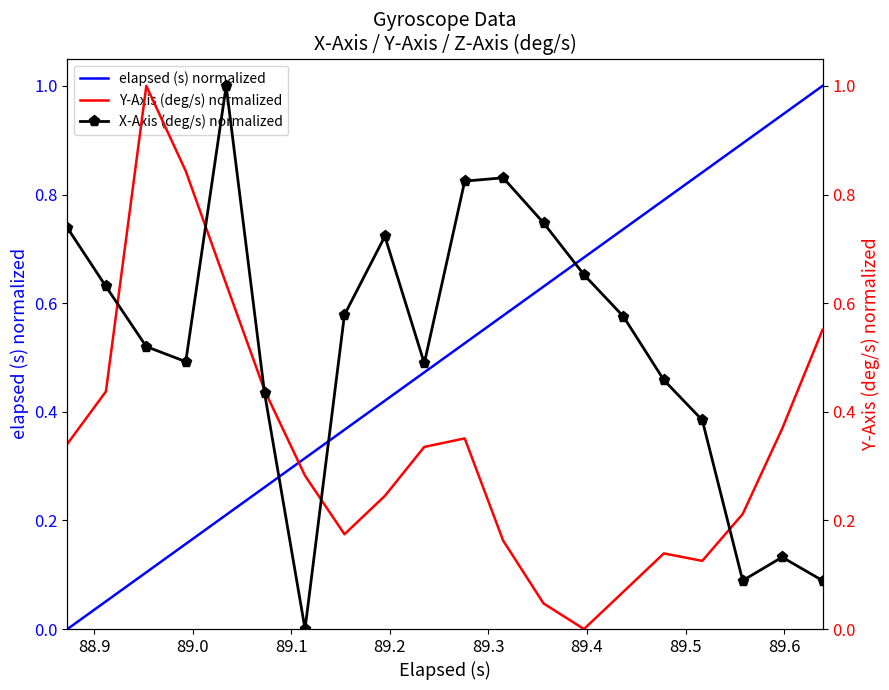

In Y-Axis (deg/s) normalized, how many points are higher than both neighbors (excluding endpoints)?

3